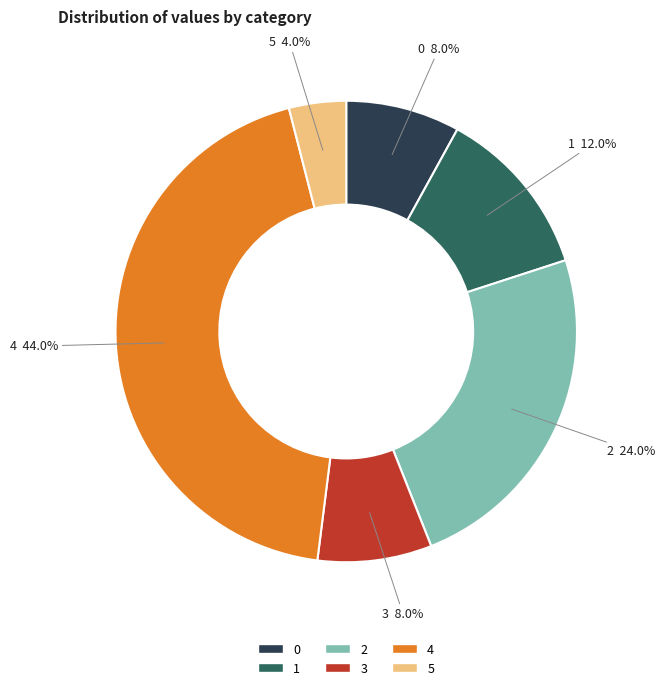

To the nearest percent, what is the difference between the 1 and 4 slice percentages?

32%